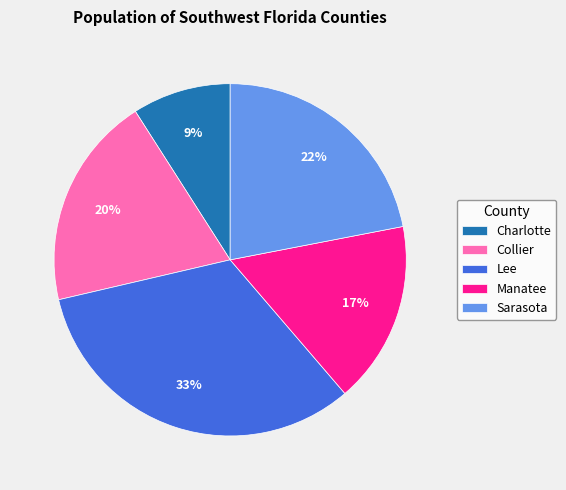

The Collier slice represents 5% of the pie. True or false?

False